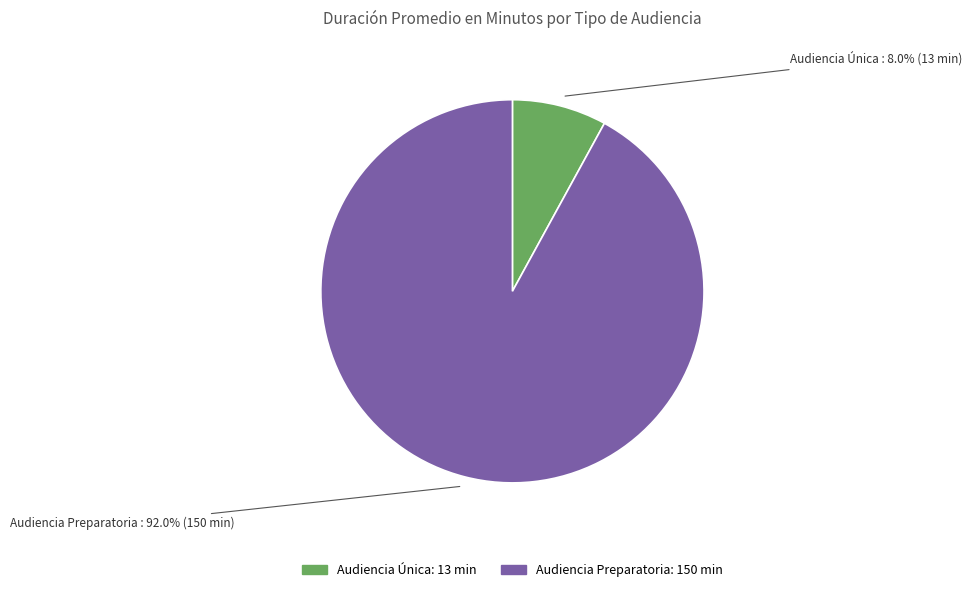

How many segments does this pie chart have?

2